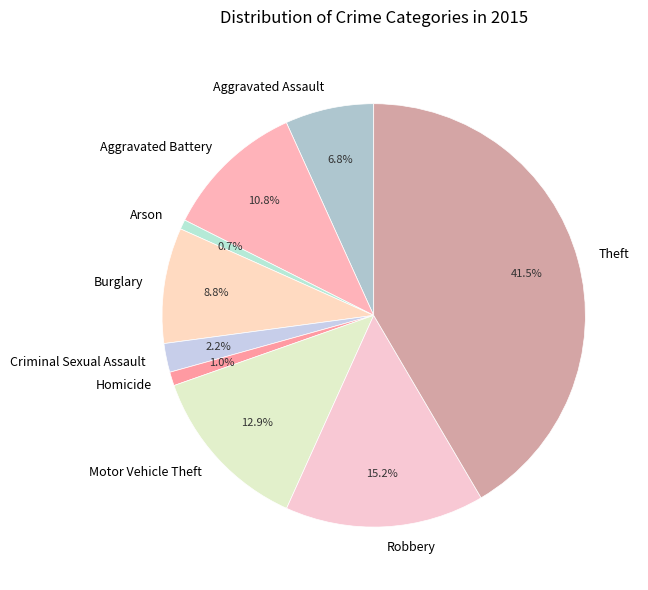

How many segments does this pie chart have?

9